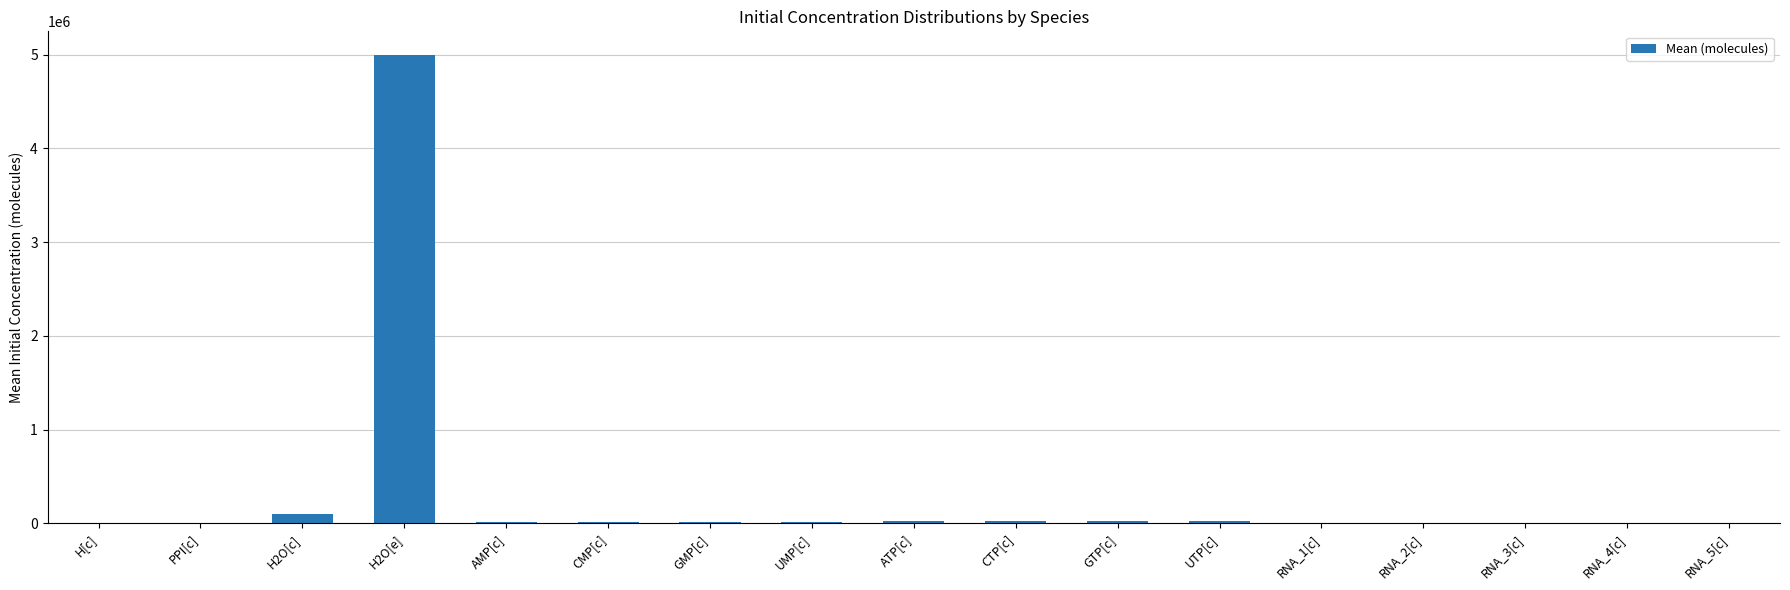

Is it true that the value at ATP[c] is 20000?

True